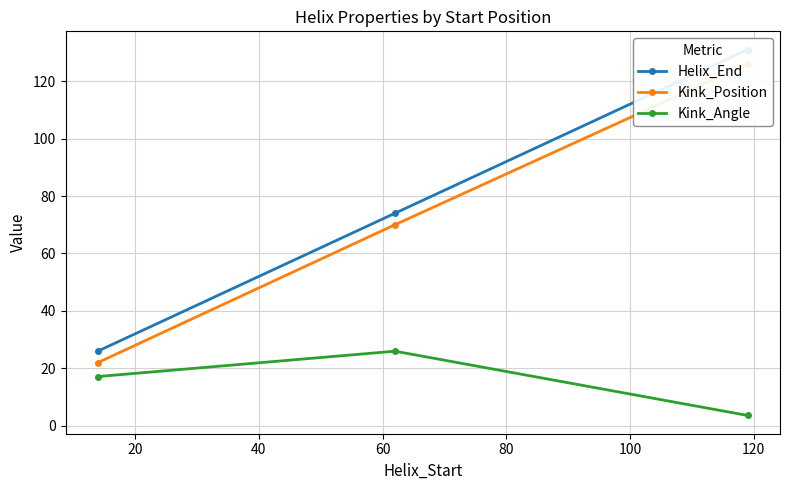

At how many categories does at least one series exceed 36?

2